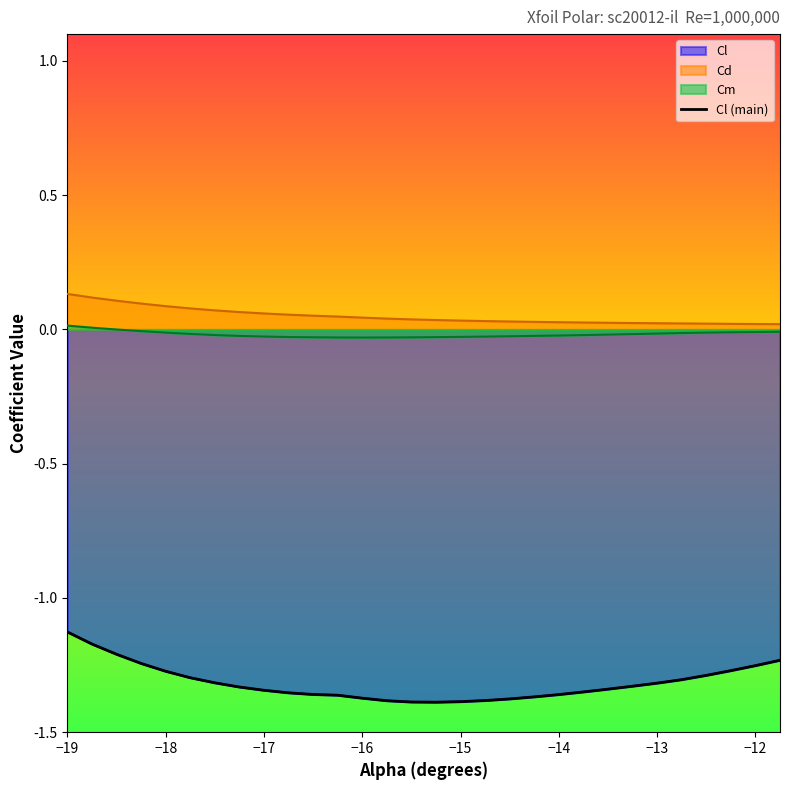

What is the maximum value shown in the chart?

-1.1